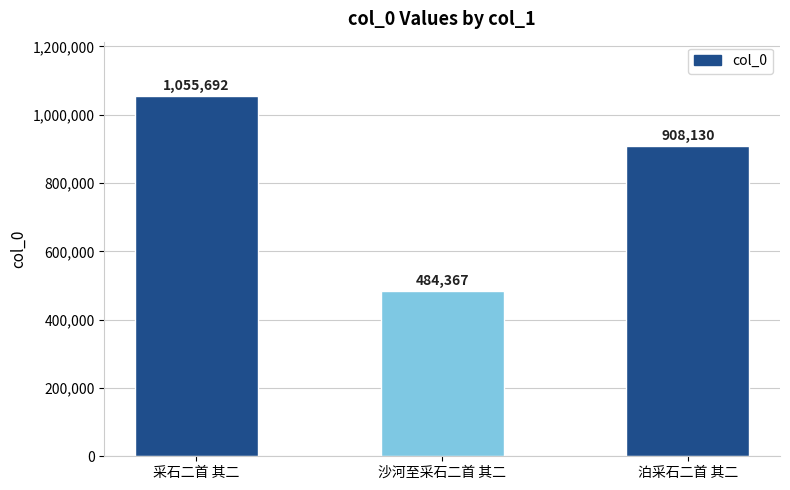

Where does the data first go above 908130?

采石二首 其二